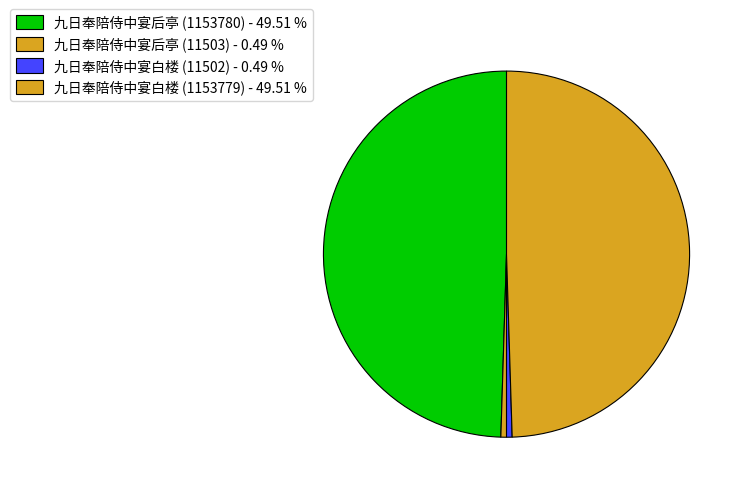

How many segments does this pie chart have?

4